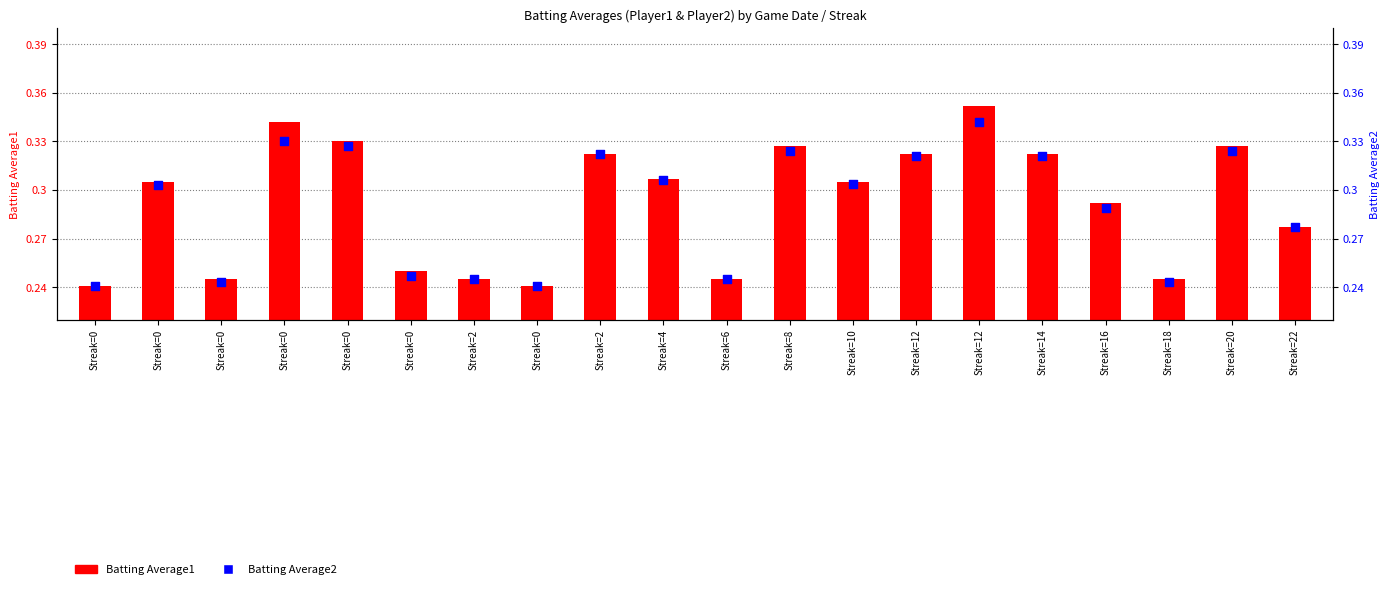

What are all the series names shown in the legend?

Batting Average1, Batting Average2